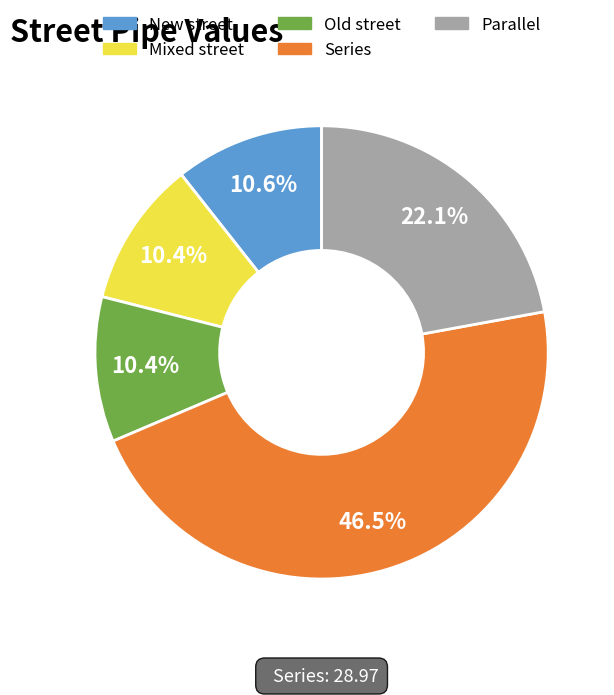

Do New street and Parallel together represent more than half of the pie?

No